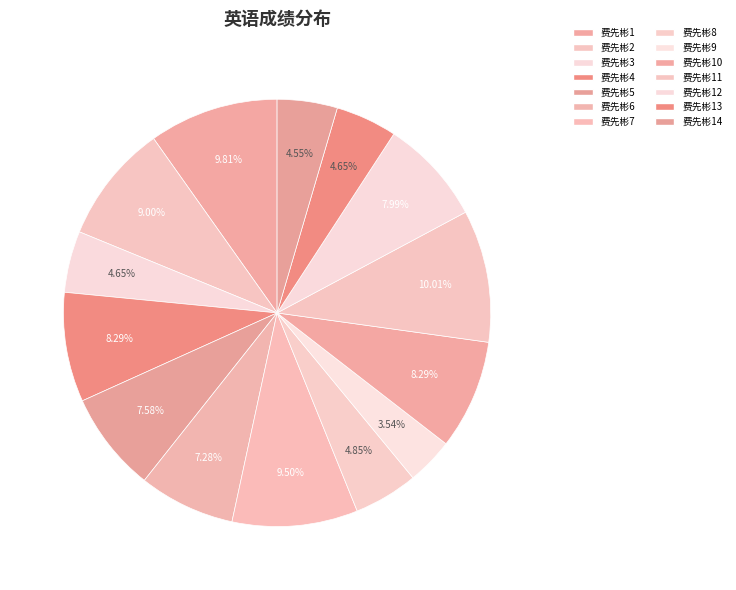

Rank the categories by value from highest to lowest.

费先彬11, 费先彬1, 费先彬7, 费先彬2, 费先彬4, 费先彬10, 费先彬12, 费先彬5, 费先彬6, 费先彬8, 费先彬3, 费先彬13, 费先彬14, 费先彬9